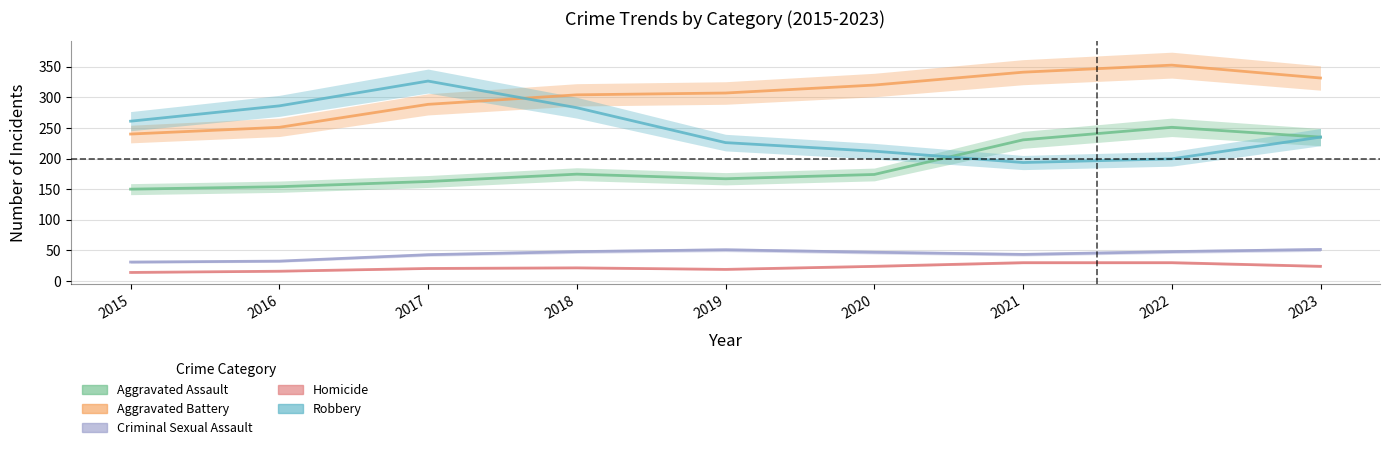

Where is Homicide nearest to the value 22?

2017